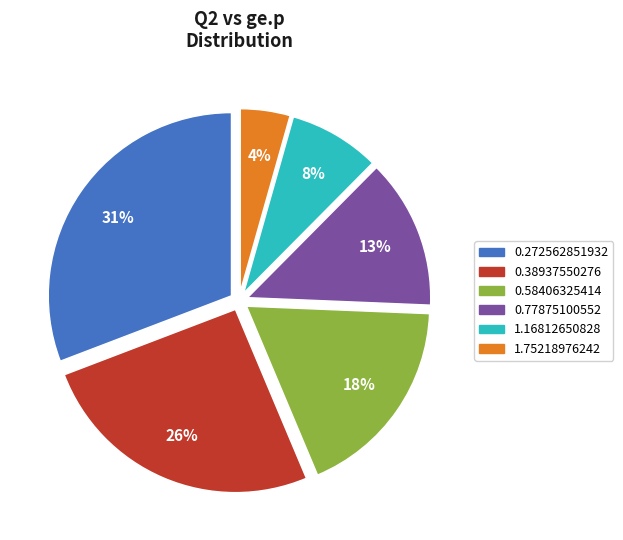

What is the smallest slice in the pie chart?

1.75218976242